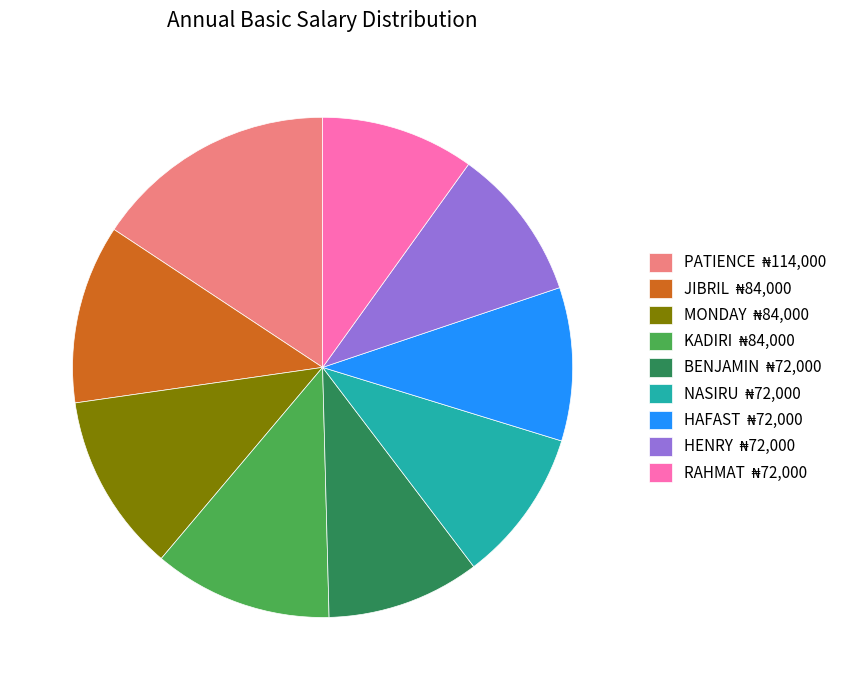

Approximately how many times larger is the value at BENJAMIN compared to HAFAST?

1.0